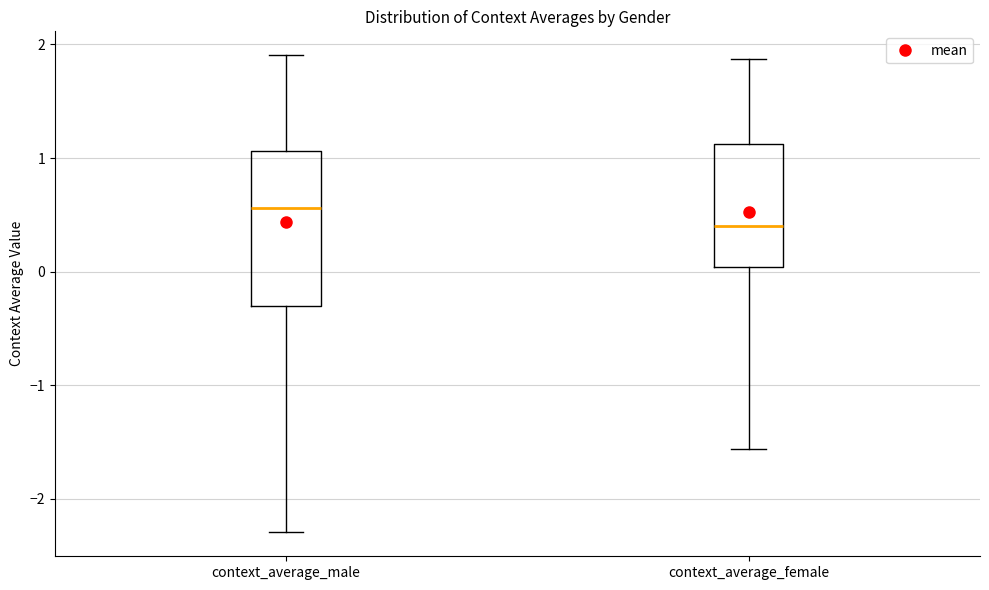

Reading left to right, read every box against the y-axis: the position of its median line, the range the box covers, and the ends of its whiskers. The values are not printed on the chart, so give them approximately, as read against the axis.

context_average_male: median 0.6, box -0.3 to 1.1, whiskers -2.3 to 1.9
context_average_female: median 0.4, box 0.0 to 1.1, whiskers -1.6 to 1.9